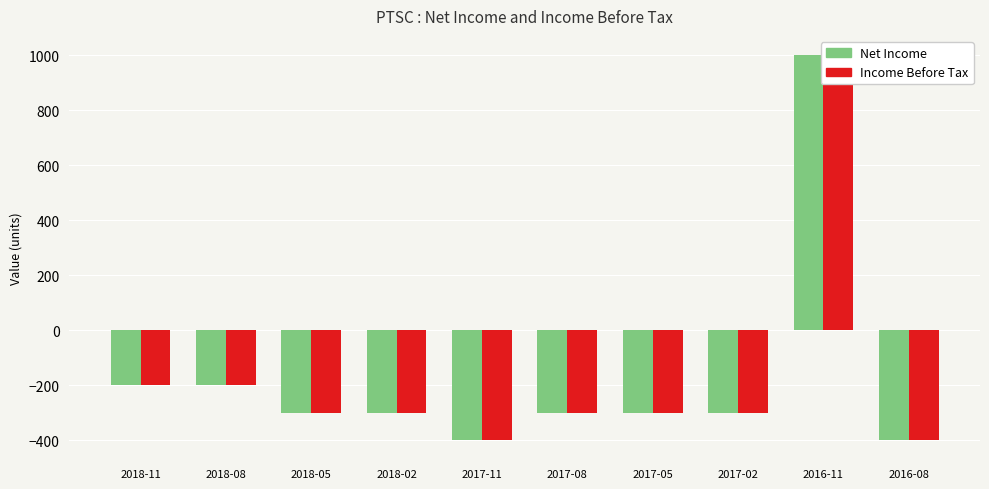

Is the value of Net Income at 2016-08 greater than the value of Income Before Tax at 2018-05?

No